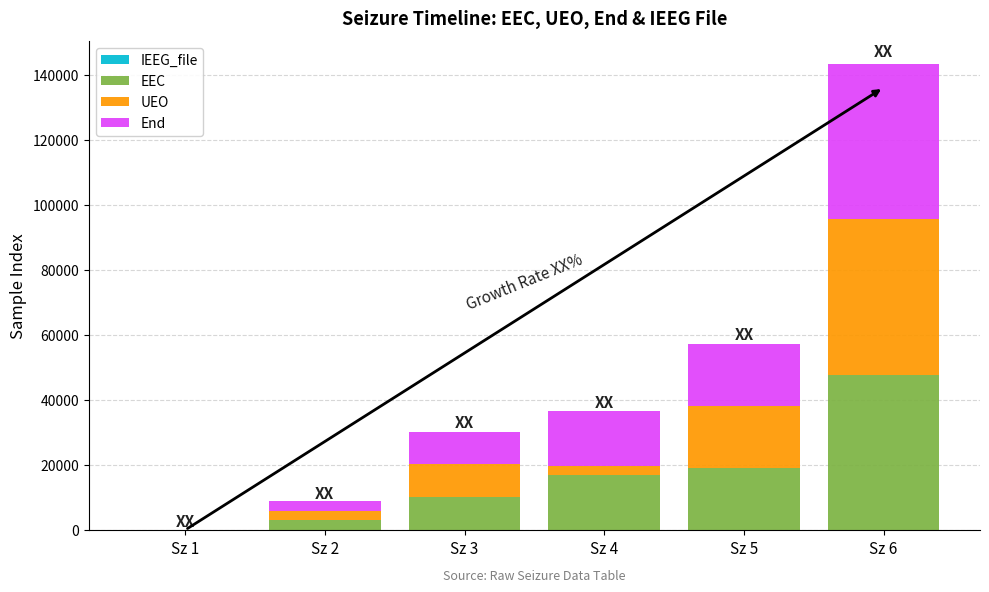

At which category is the sum across all series the highest?

Sz 6